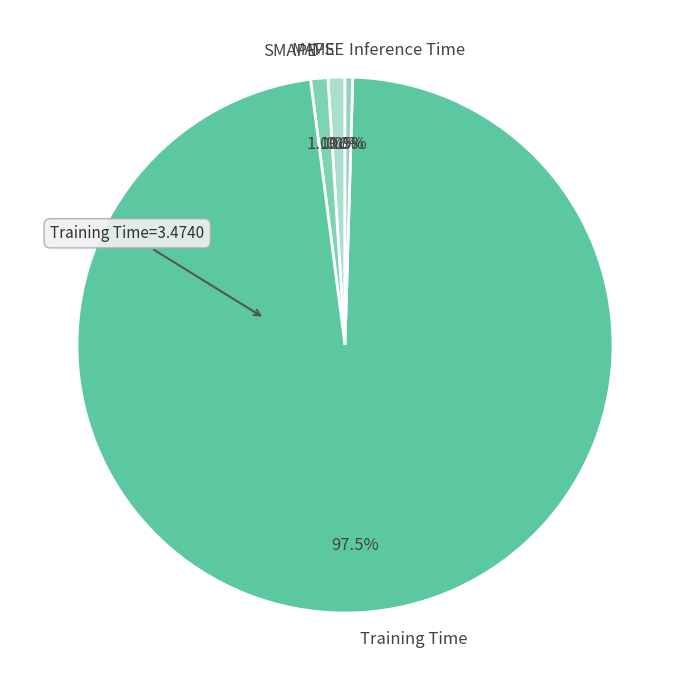

Which slice is the largest?

Training Time